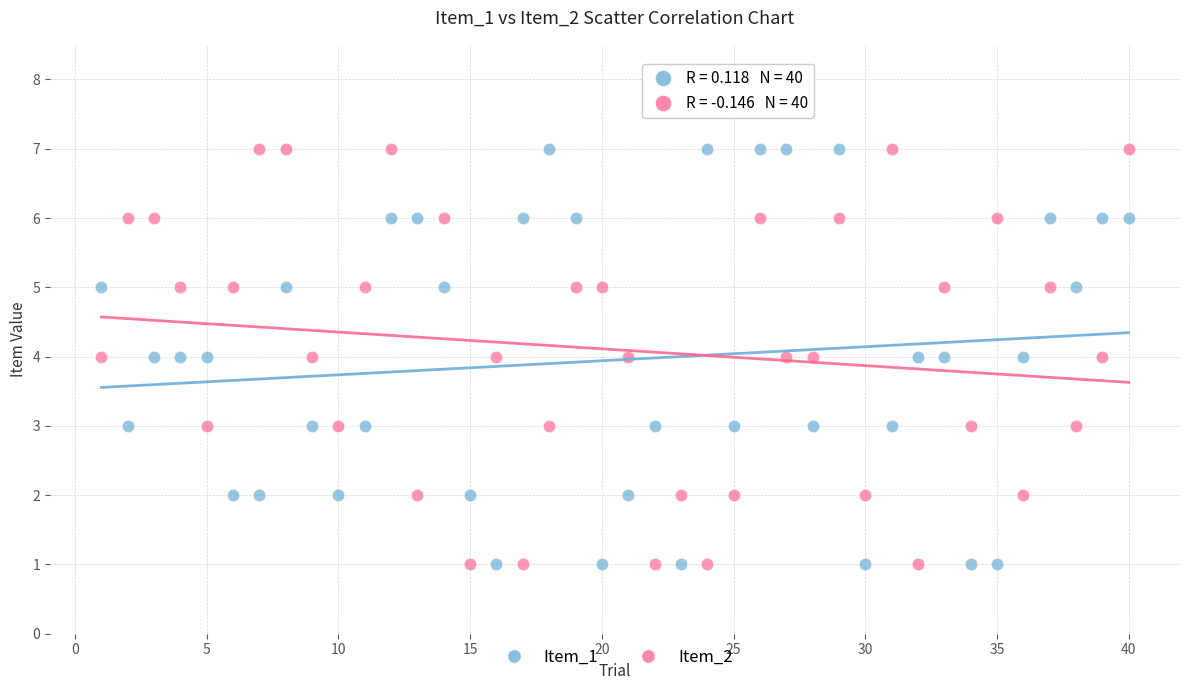

What is the X range (max minus min) for the scatter plot?

39